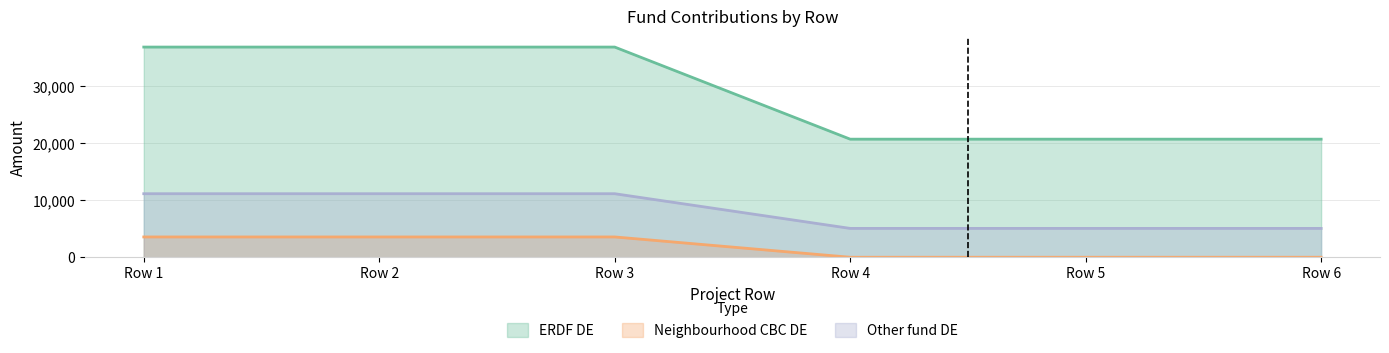

What is the difference between the maximum and minimum values in the Other fund DE series?

6085.4